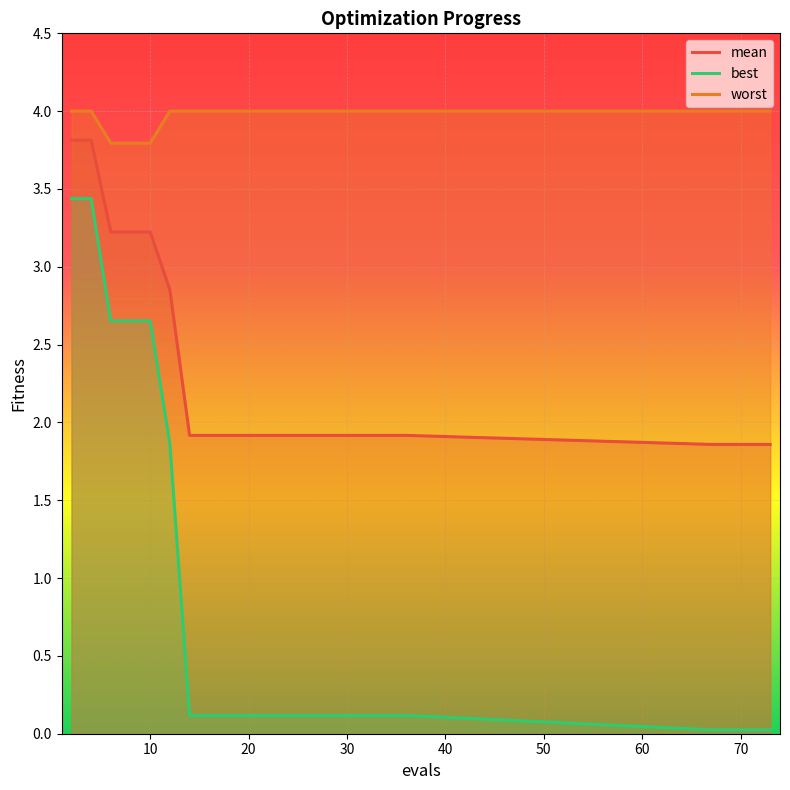

How many lines are shown in the chart?

3